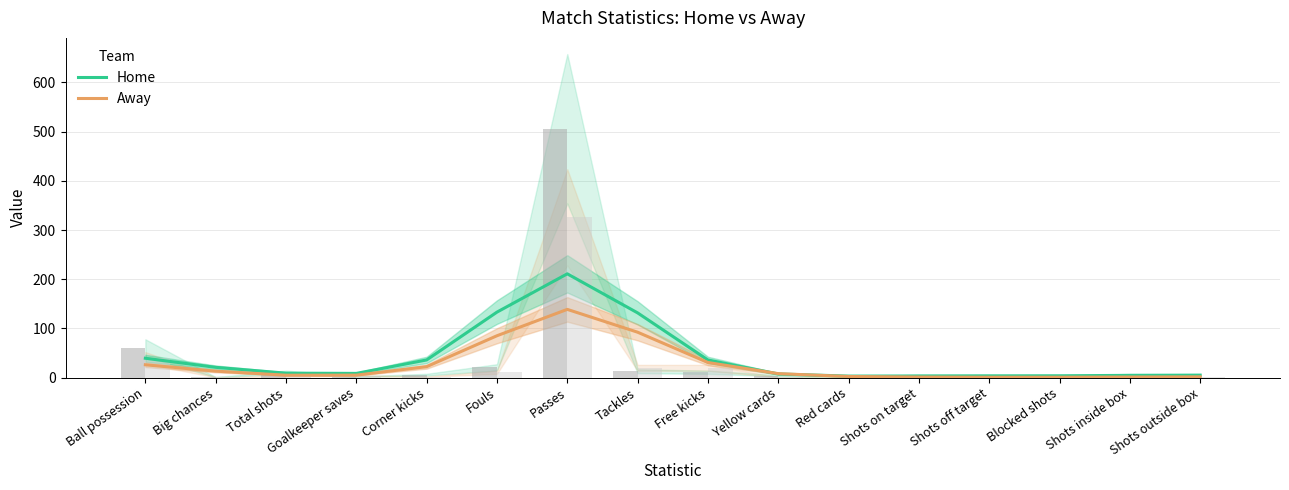

True or false: Home has a value of 2.6 at Blocked shots.

False